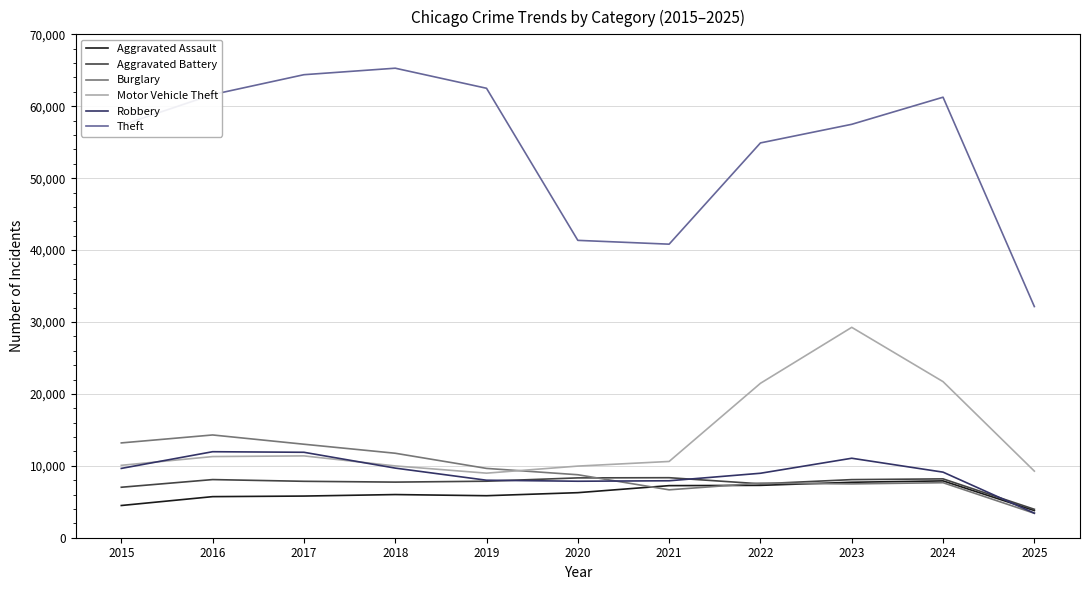

What is the smallest value displayed?

3398